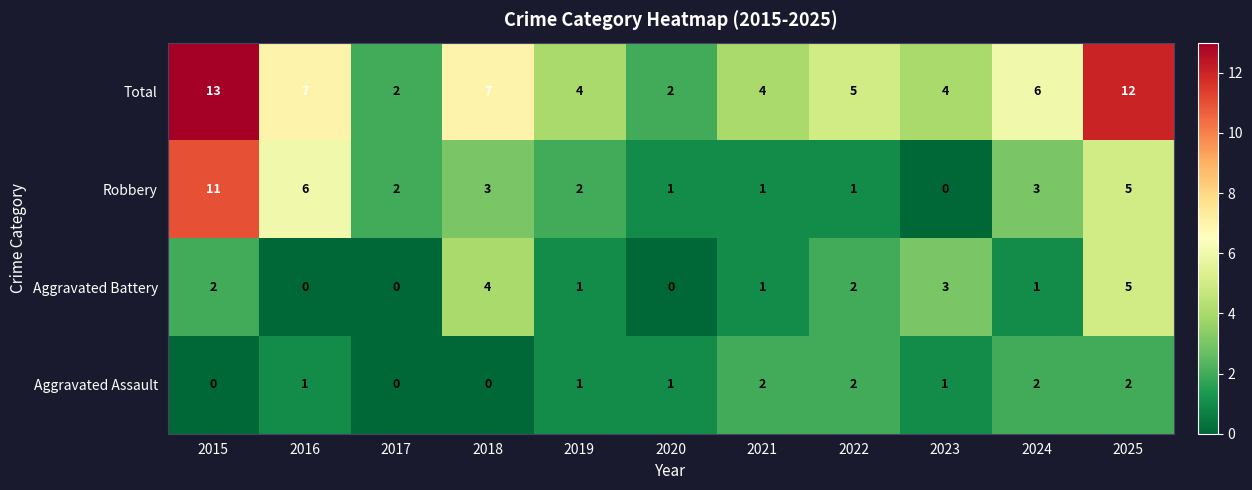

How many series are shown in this chart?

4